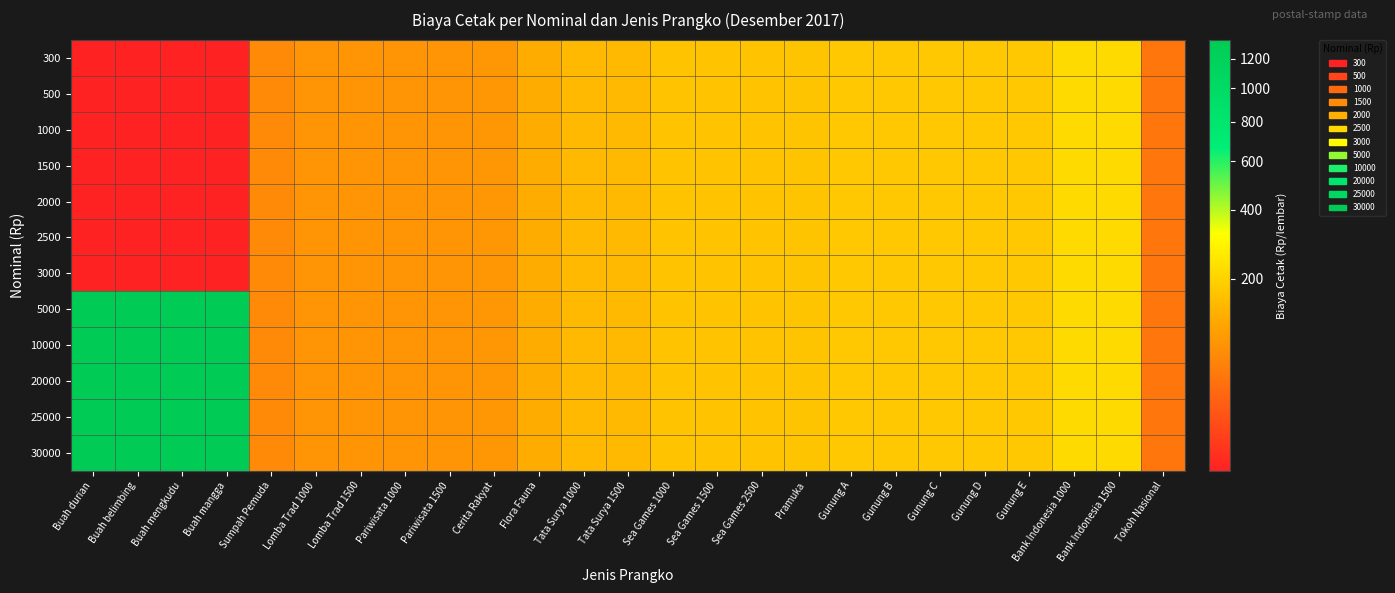

At which category is the sum across all series the highest?

Buah durian